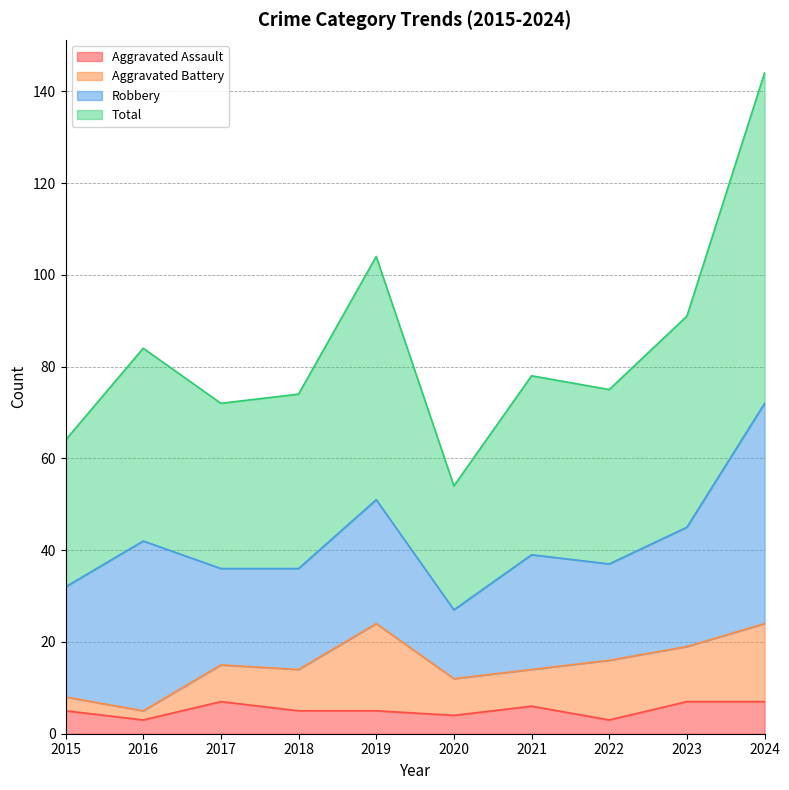

True or false: Total has more than 0 interior local peaks.

True